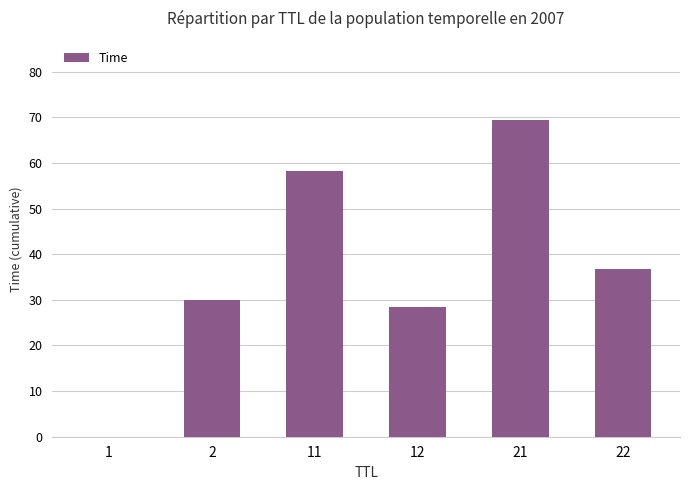

Are the bars horizontal?

No